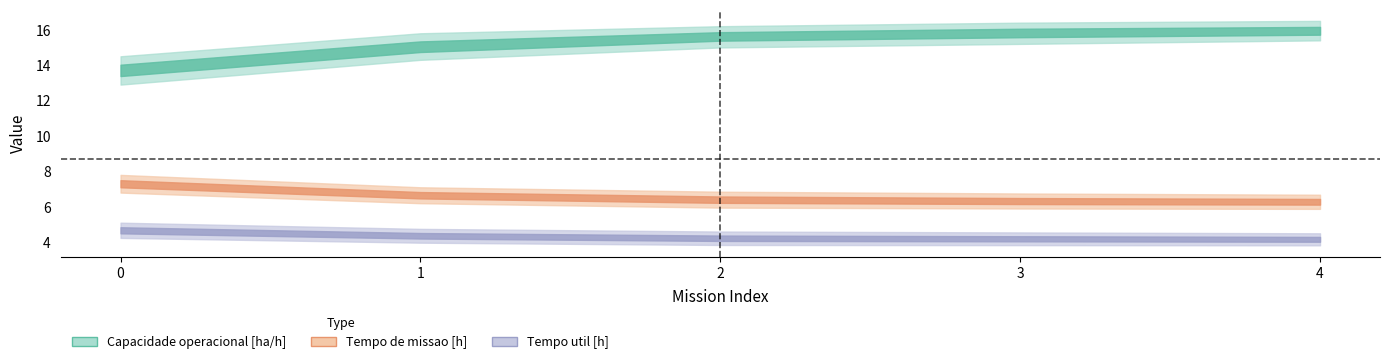

Reading right to left, what are all the values shown in this chart?

Capacidade operacional [ha/h]: 4=15.9	3=15.8	2=15.6	1=15.0	0=13.7
Tempo de missao [h]: 4=6.3	3=6.3	2=6.4	1=6.7	0=7.3
Tempo util [h]: 4=4.2	3=4.2	2=4.2	1=4.4	0=4.7